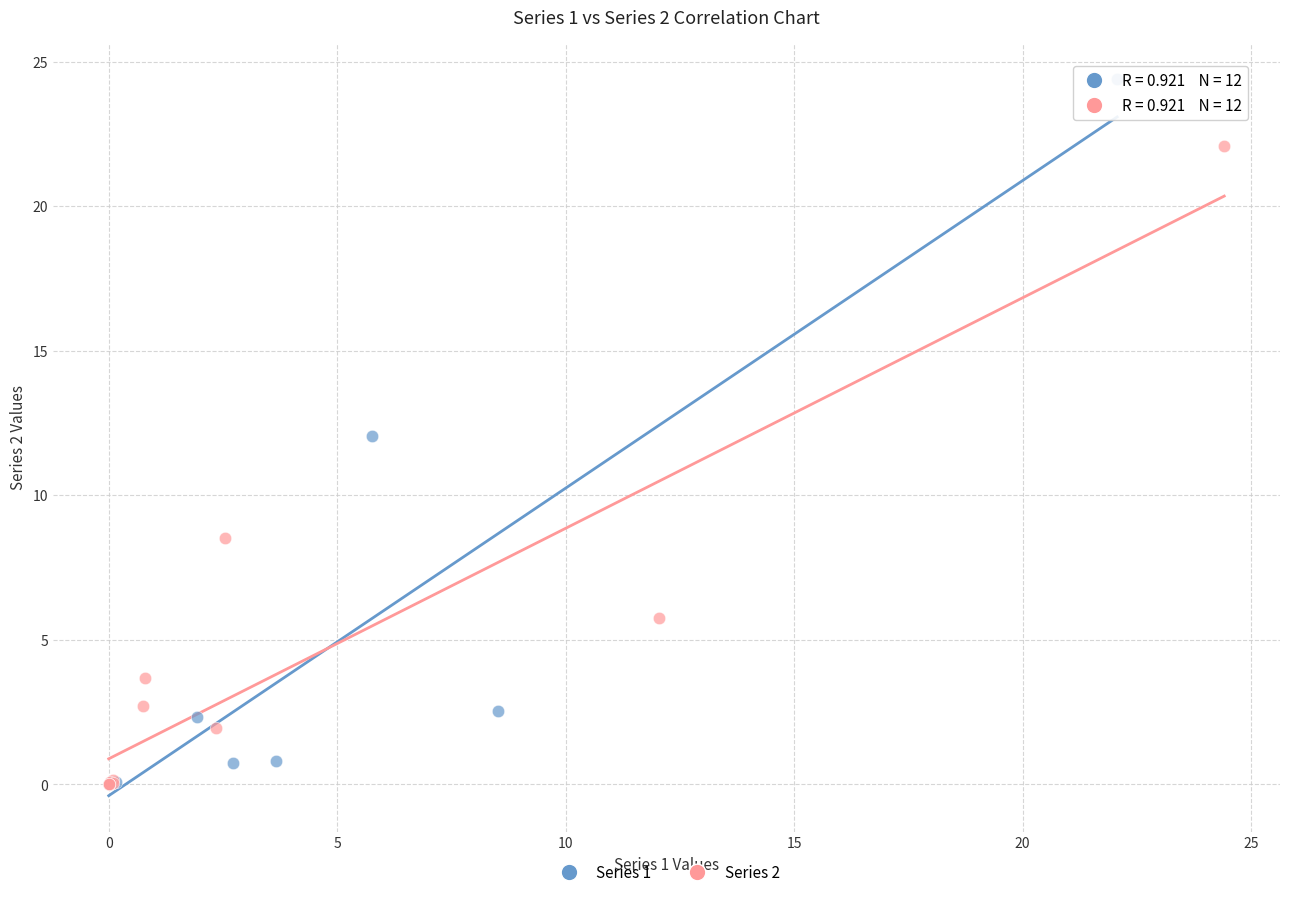

Which series contains the highest Y value?

Series 1